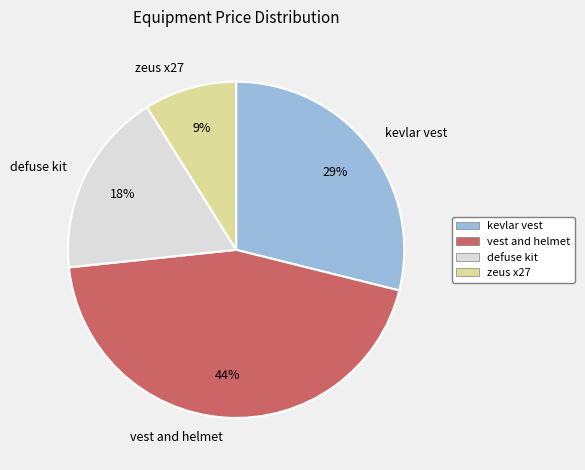

What is the largest slice in the pie chart?

vest and helmet